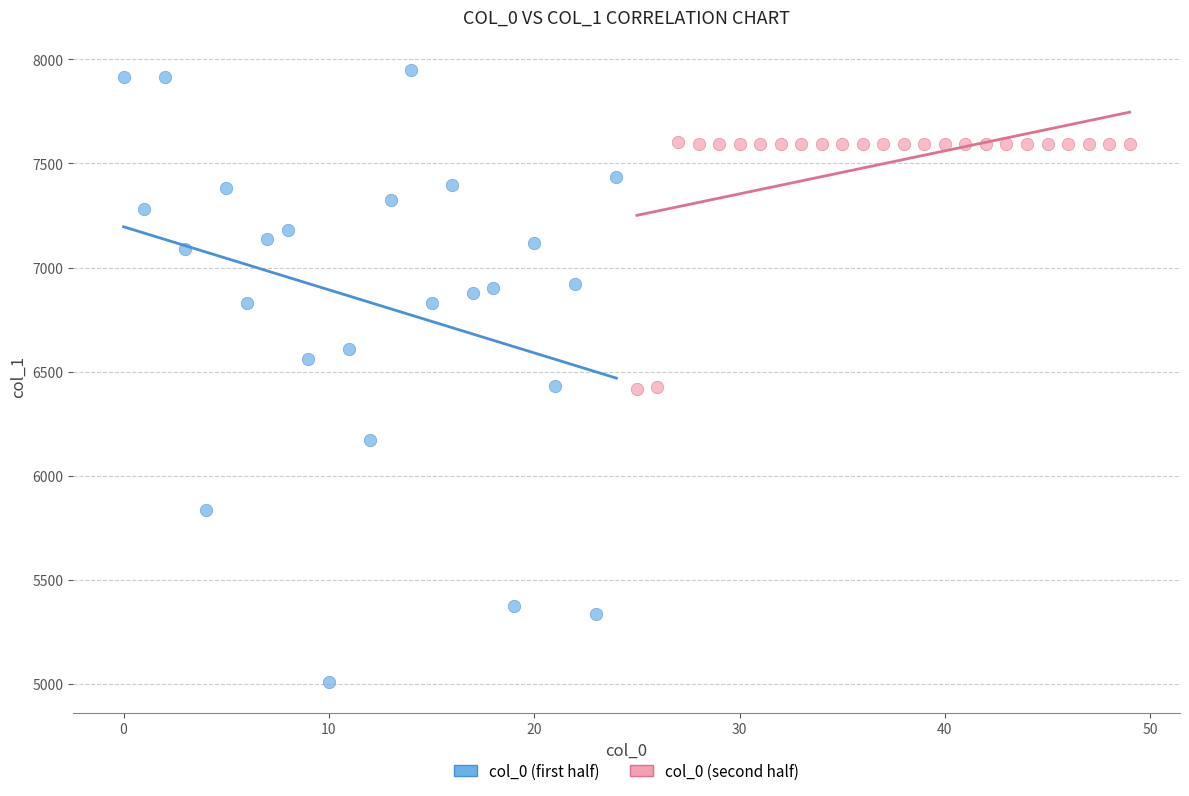

What are all the series names shown in the legend?

col_0 (first half), col_0 (second half)